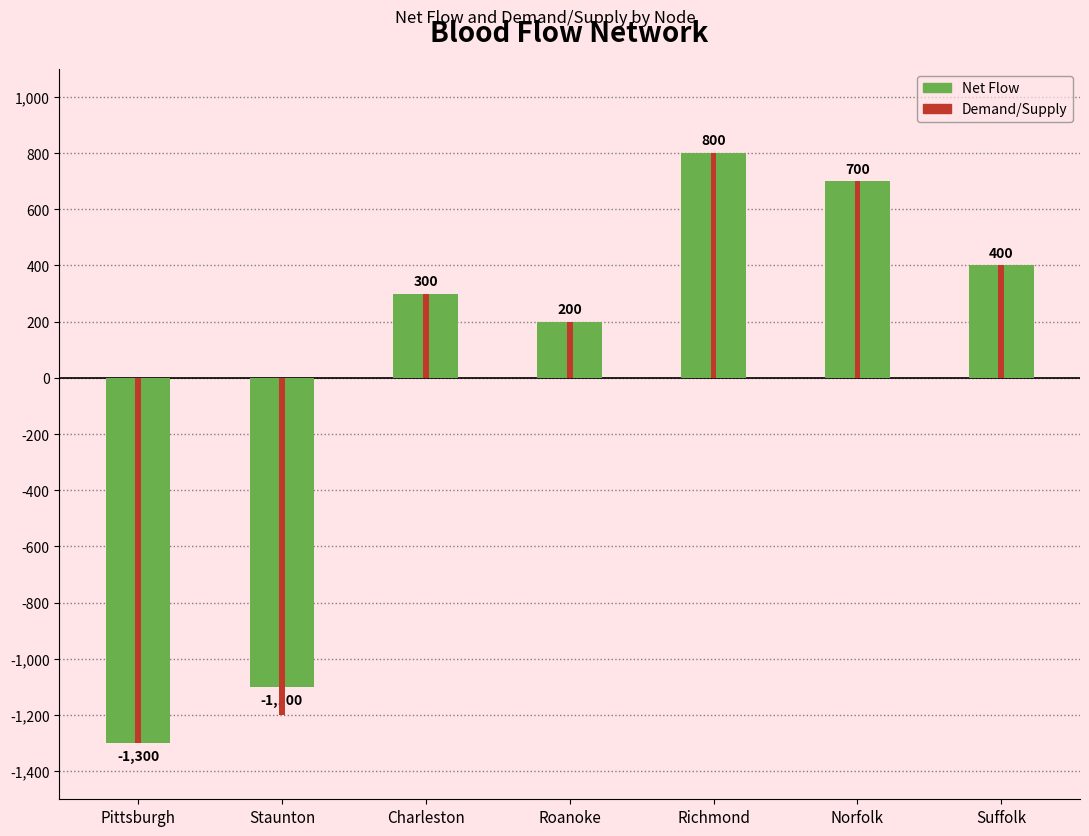

At which label is Net Flow closest to -250?

Roanoke